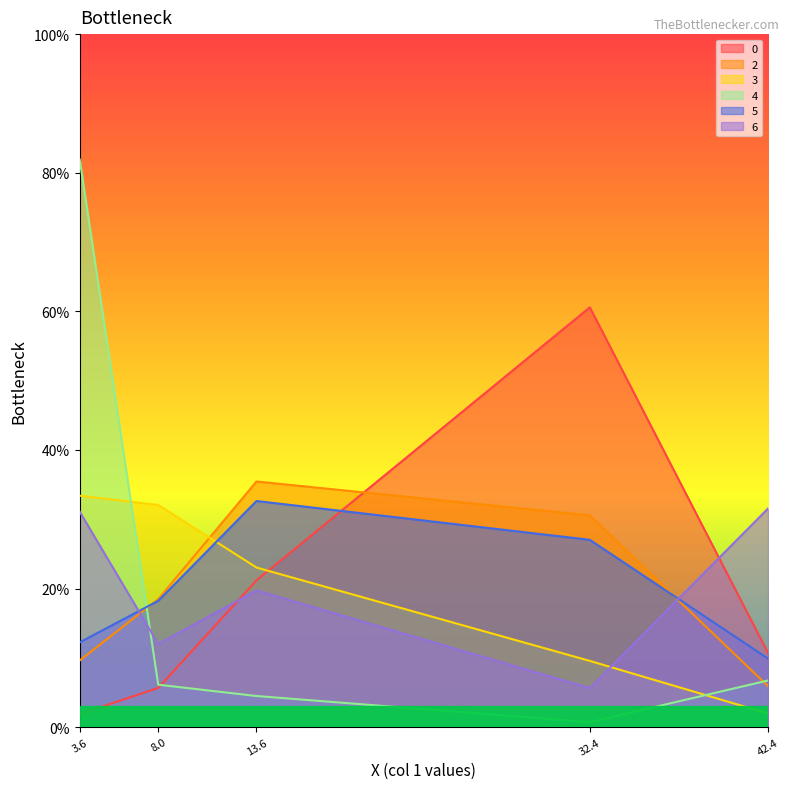

Count the number of categories in the chart.

5